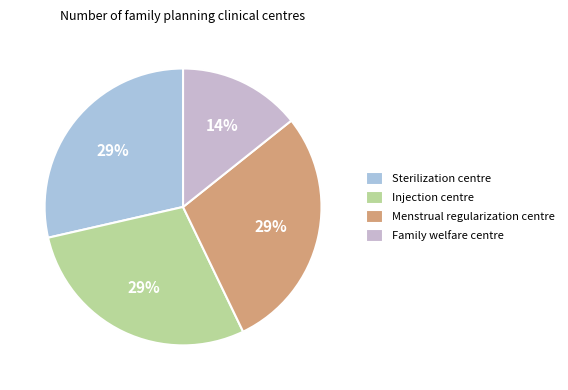

To the nearest percent, what is the combined percentage of Injection centre and Menstrual regularization centre?

57%